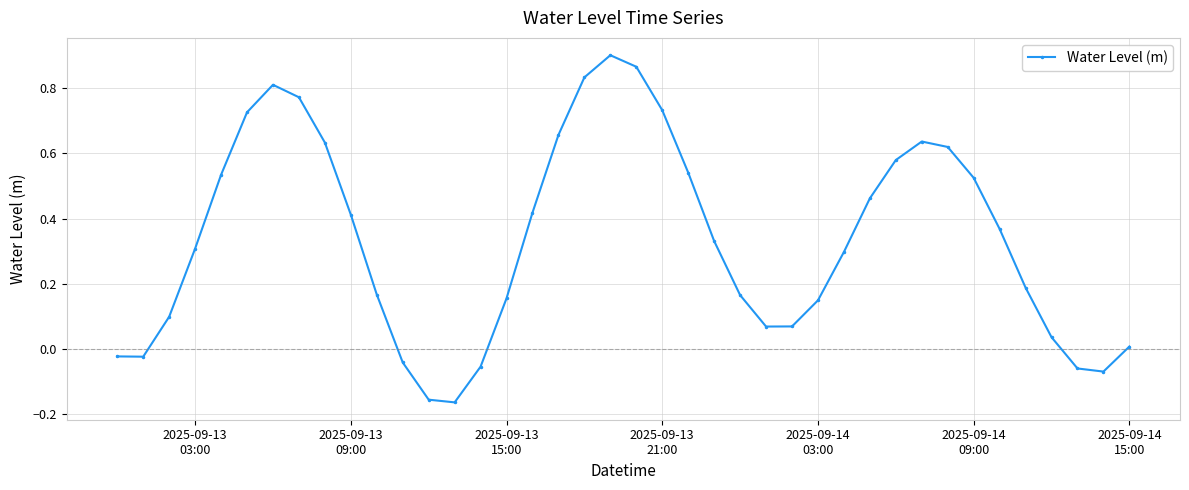

True or false: there are more than 1 points higher than both neighbors.

True